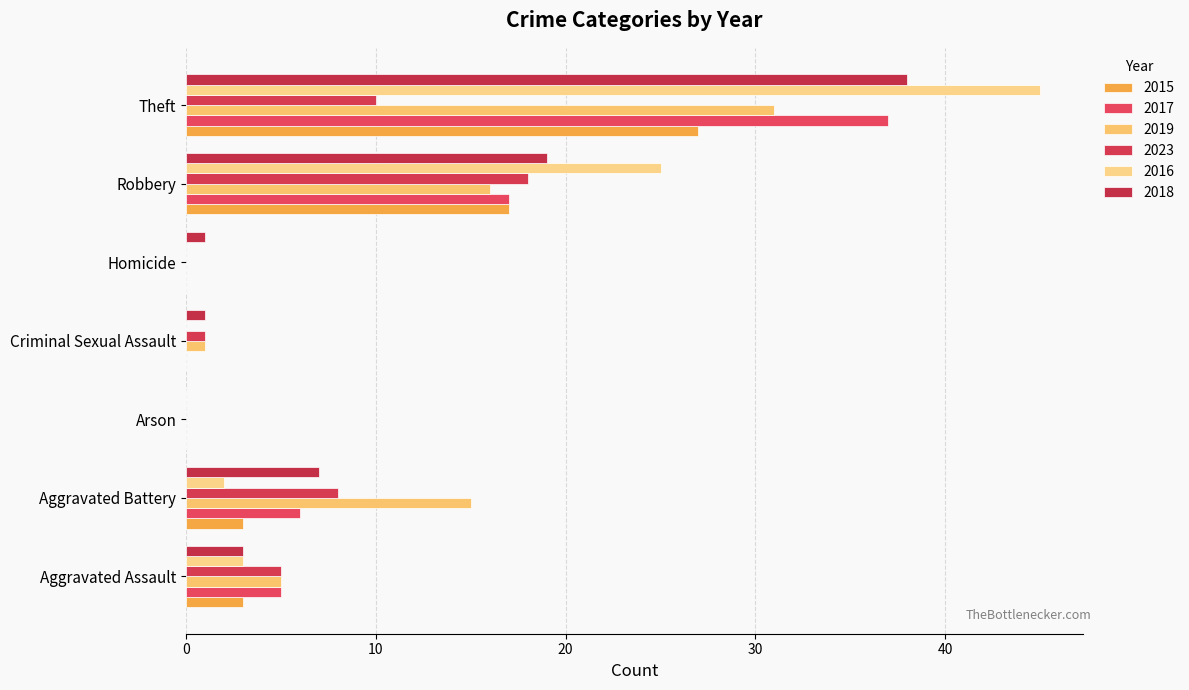

True or false: 2019 has a value of 0 at Arson.

True